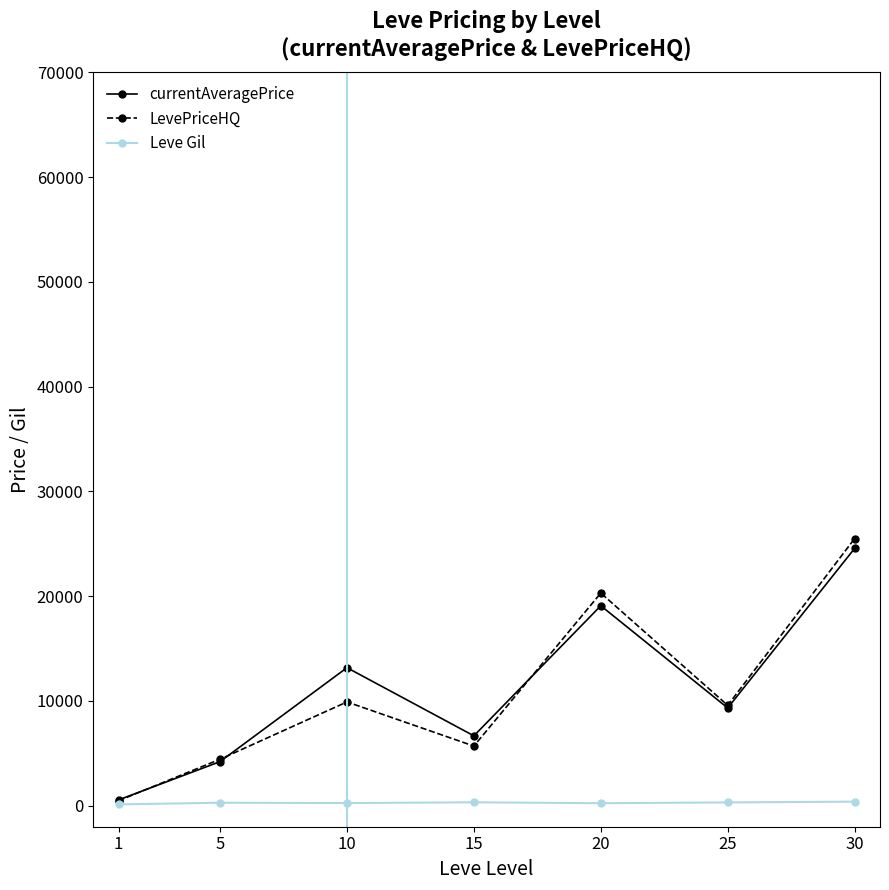

How many values in the LevePriceHQ series are below 9582?

3